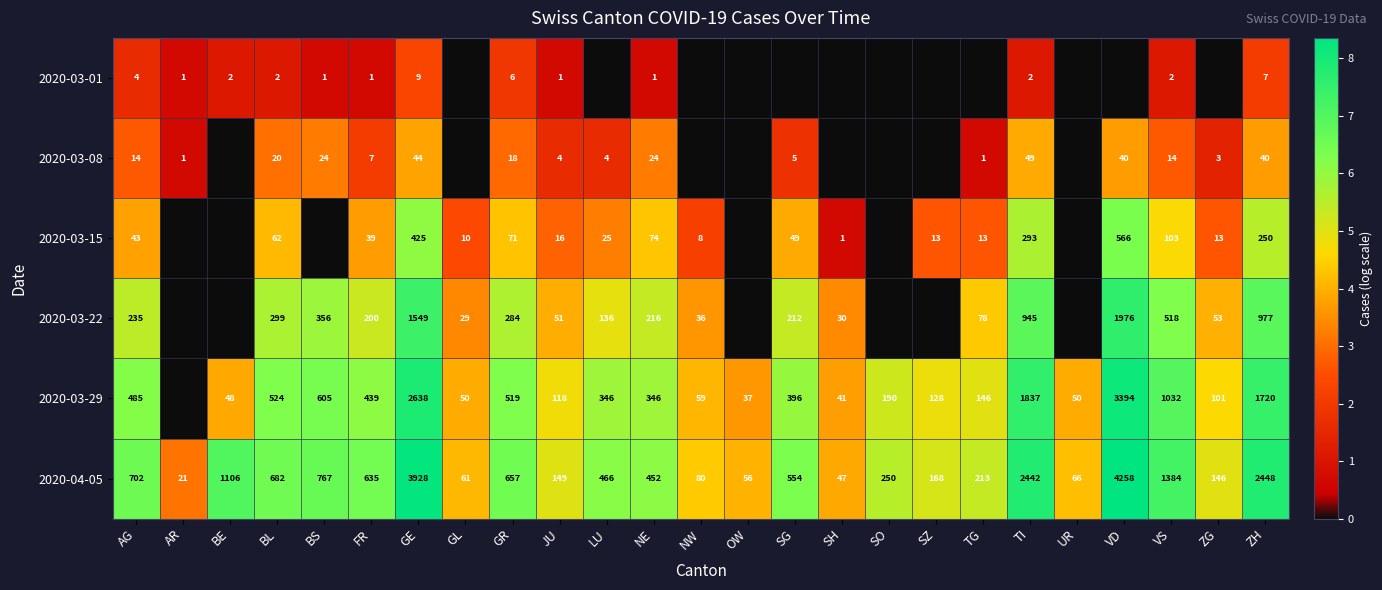

True or false: 2020-03-15 has a value of 16 at JU.

True